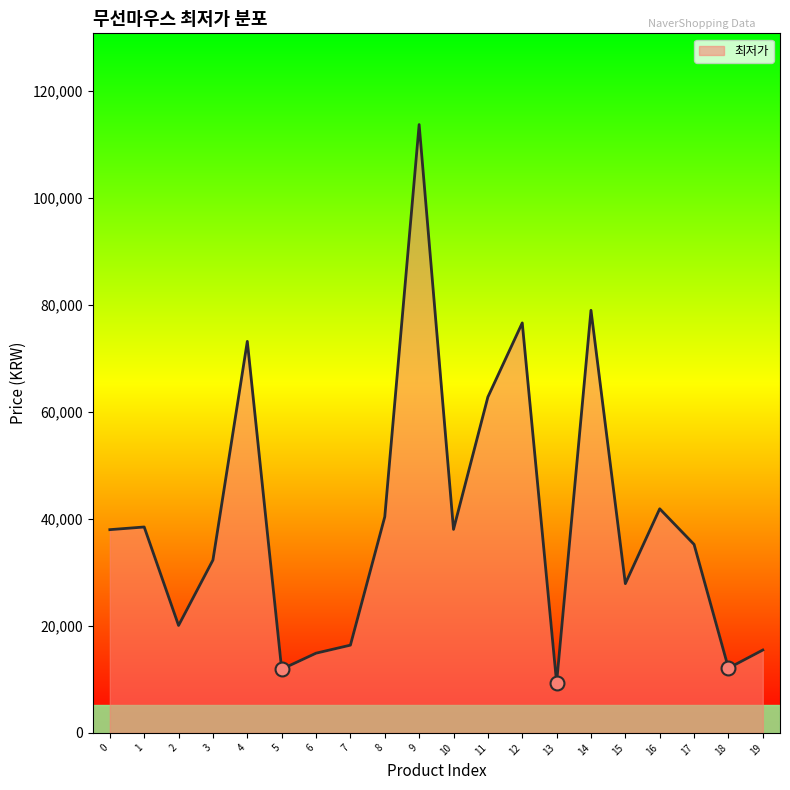

What is the change in value from 11 to 12?

+13850